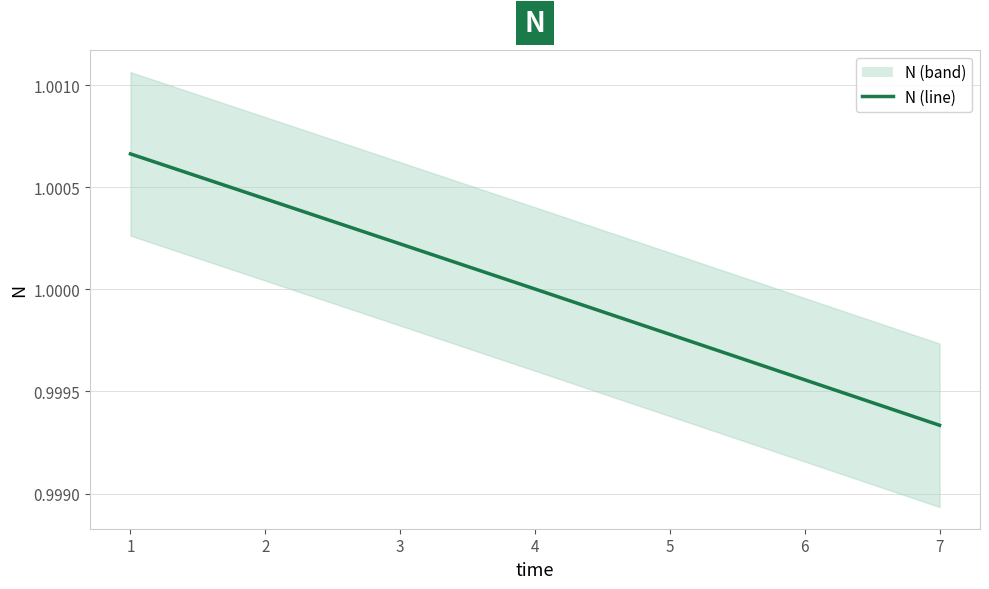

What is the value of the 2nd point from the left?

1.0